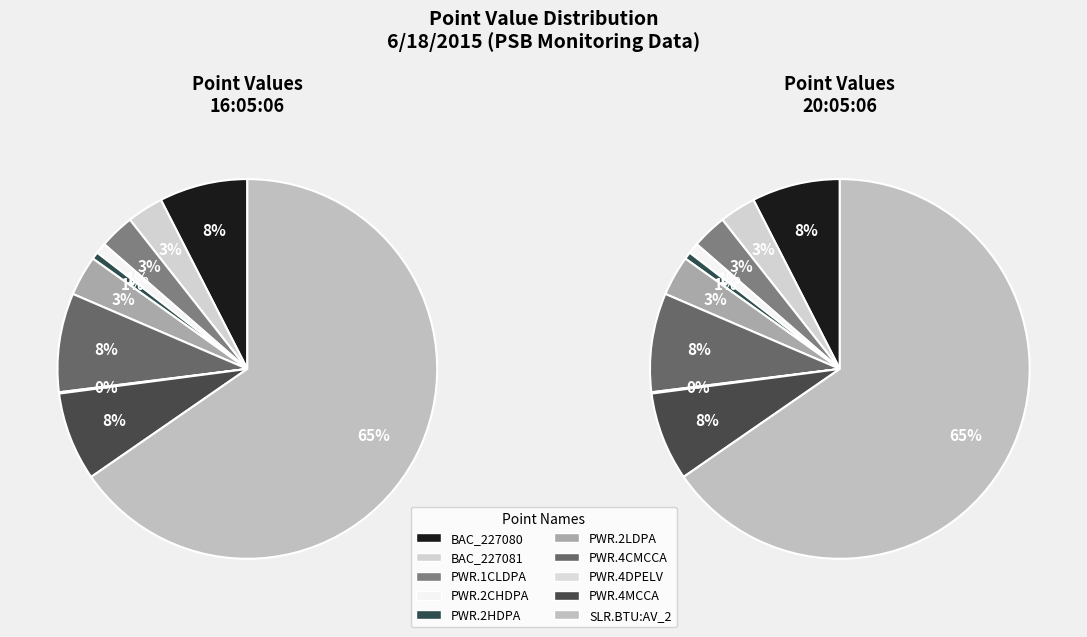

Which category has the smallest portion of the pie?

PSB.PWR.4DPELV